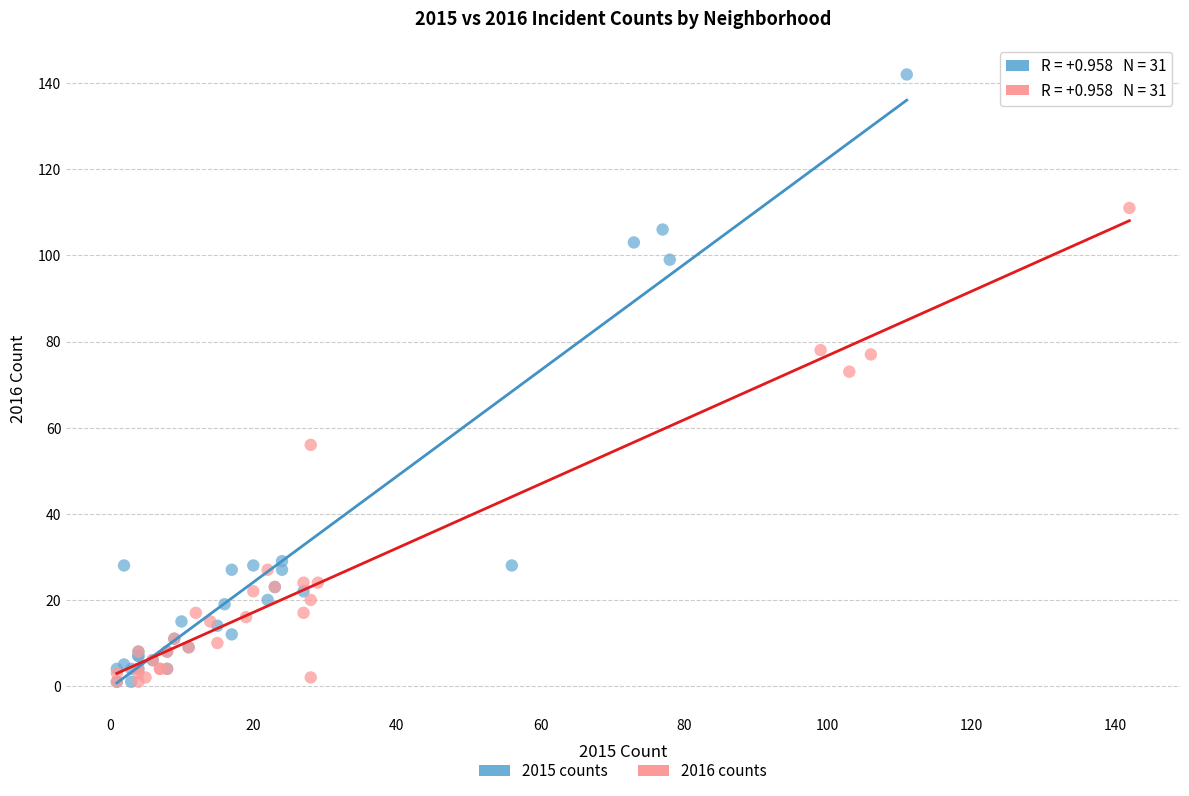

What are all the series names shown in the legend?

2015 counts, 2016 counts